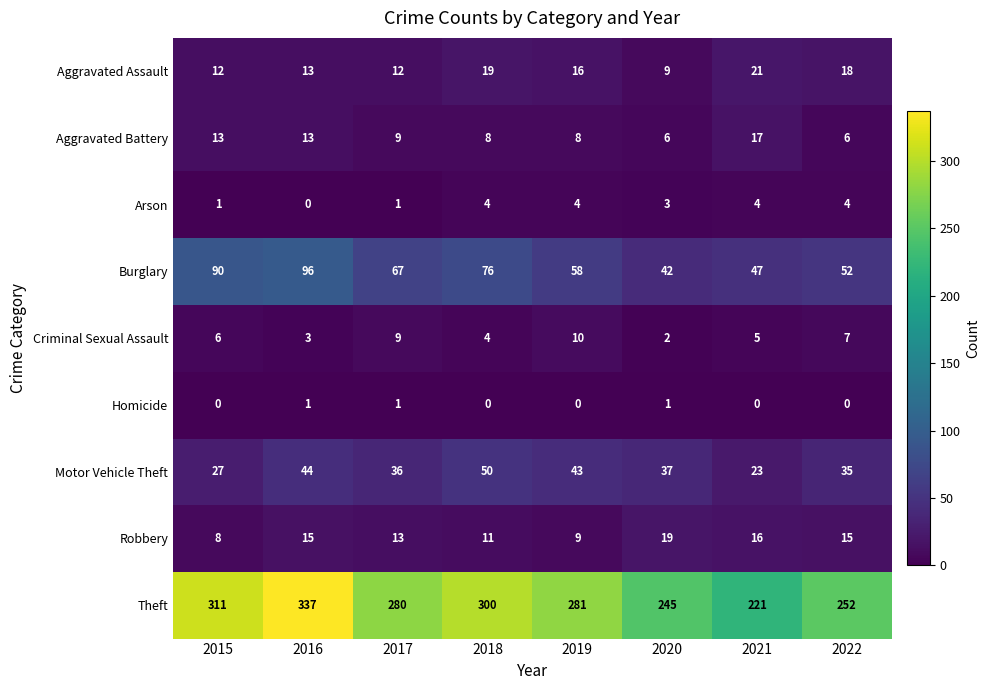

Which series has the largest range (max minus min)?

Theft